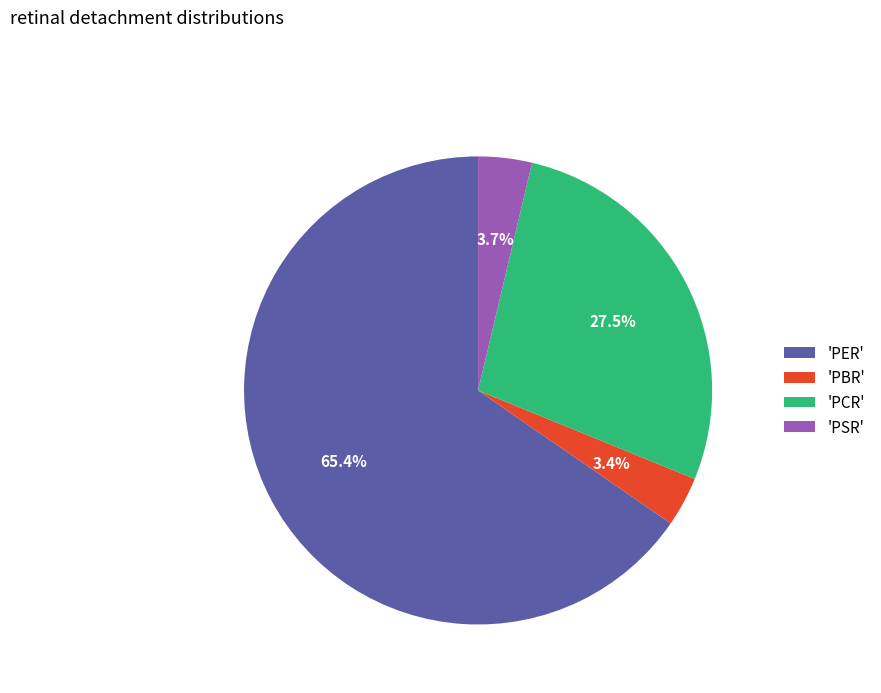

Does any single category account for the majority?

Yes